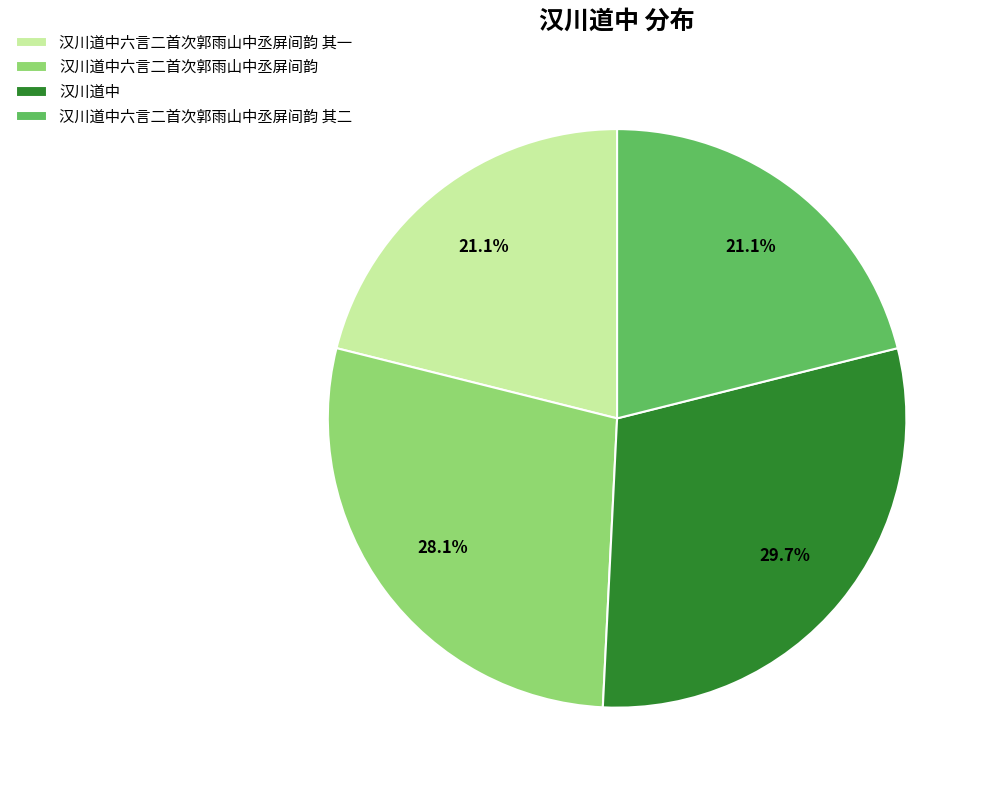

How much of the chart is everything except 汉川道中六言二首次郭雨山中丞屏间韵?

71.9%